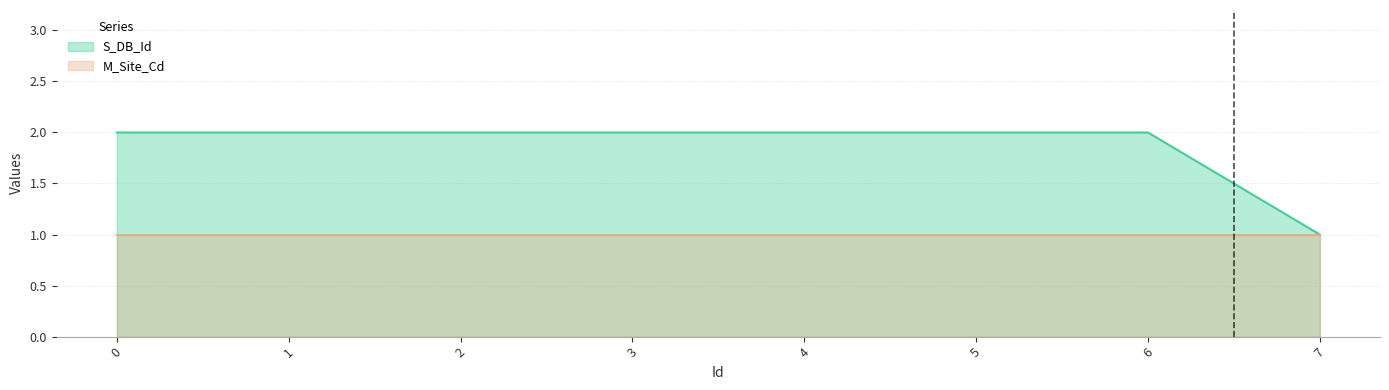

The value at 5 is 3. True or false?

False